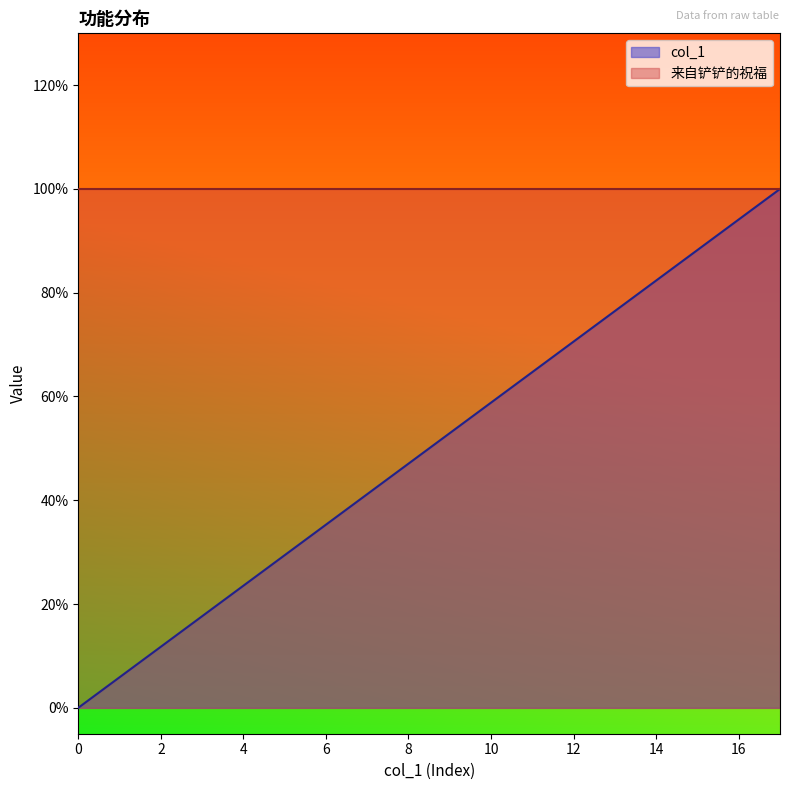

The chart shows a value of 0.3 at 14. True or false?

False